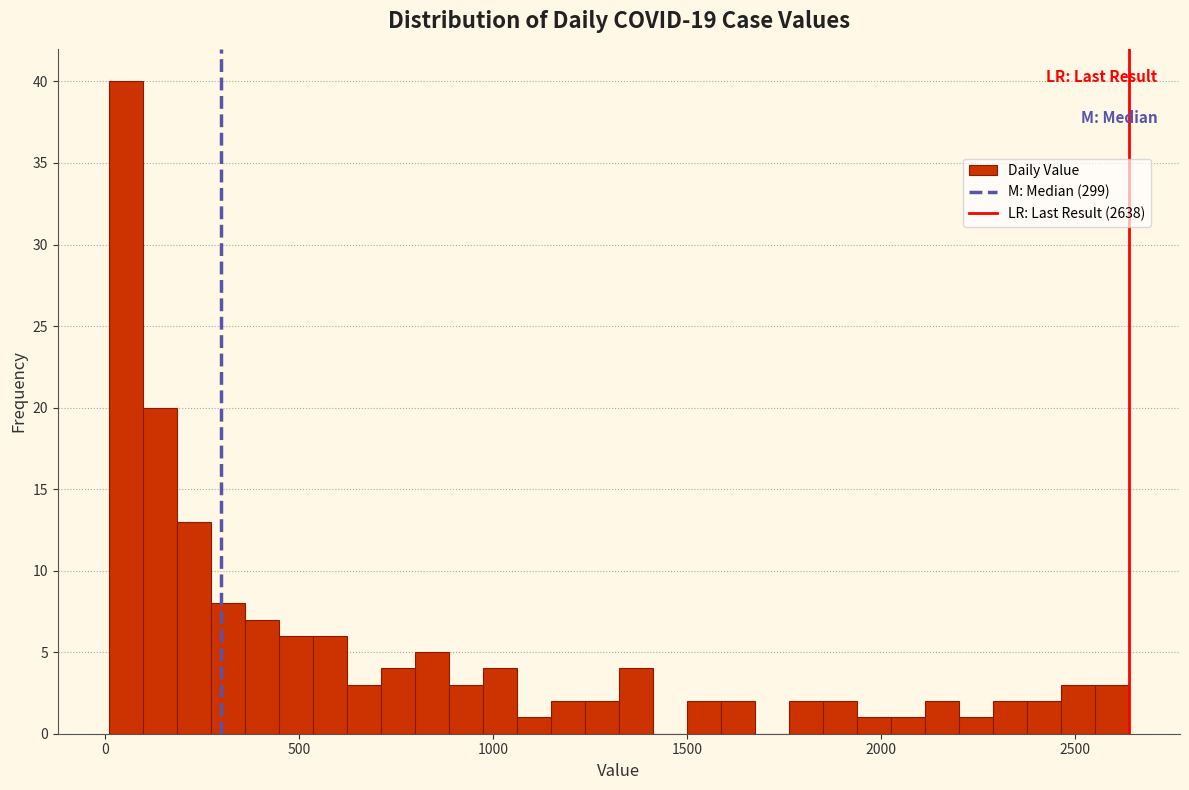

Read against the x-axis, roughly where is the centre of the tallest bar?

50